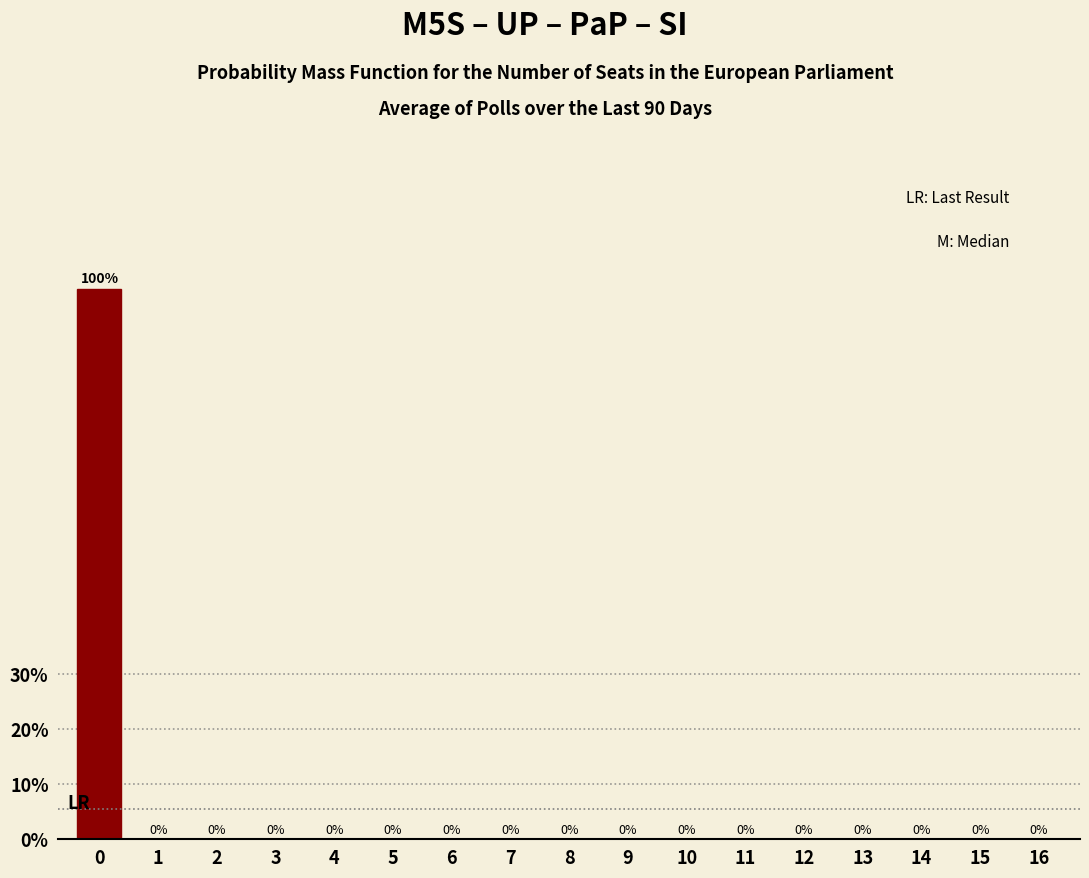

Reading right to left, transcribe all the data shown in this chart.

16=0	15=0	14=0	13=0	12=0	11=0	10=0	9=0	8=0	7=0	6=0	5=0	4=0	3=0	2=0	1=0	0=100